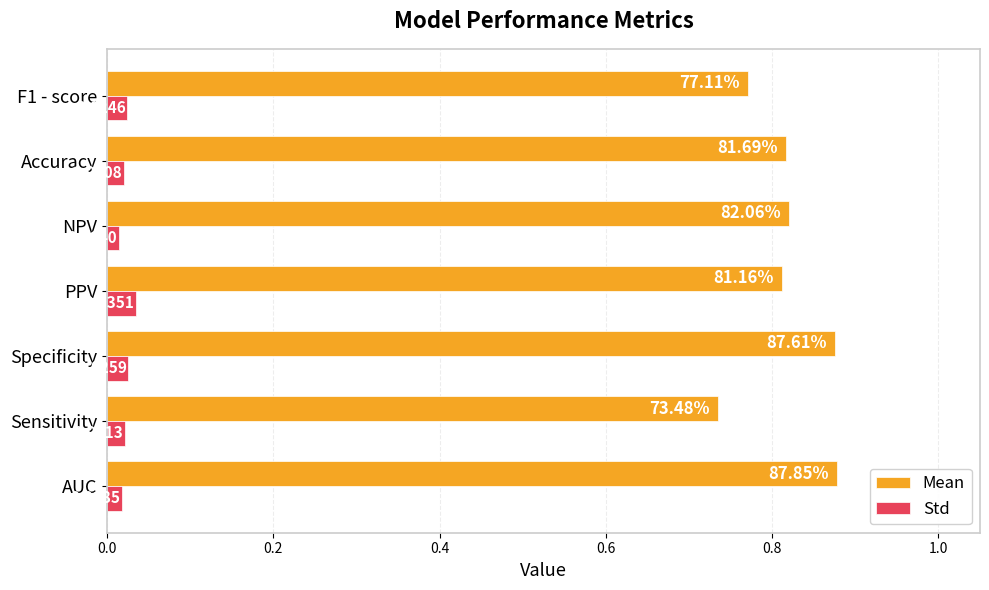

What is the sum of all Mean values?

5.7